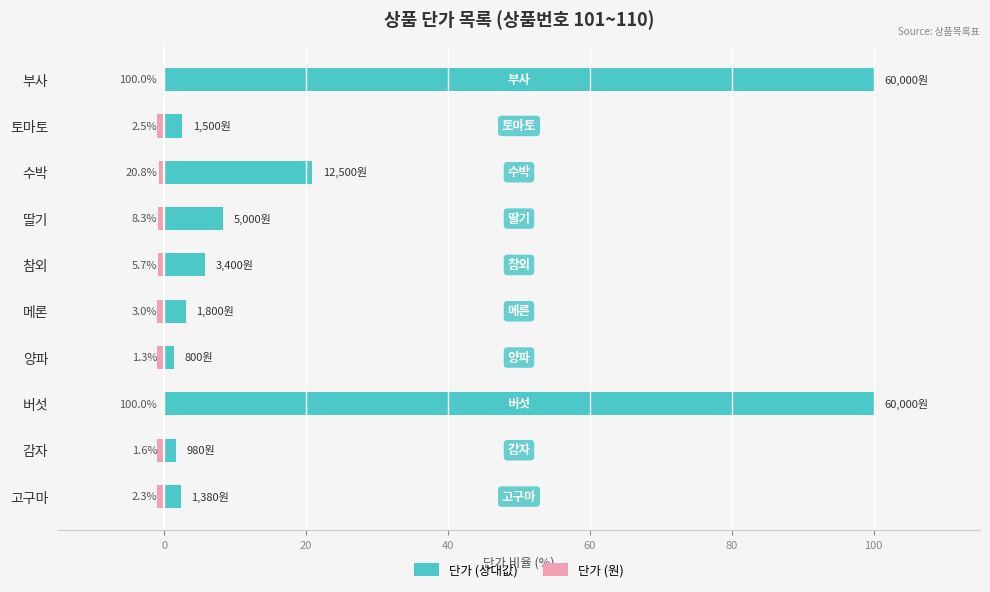

What are all the series names shown in the legend?

단가 (상대값), 단가 (원)